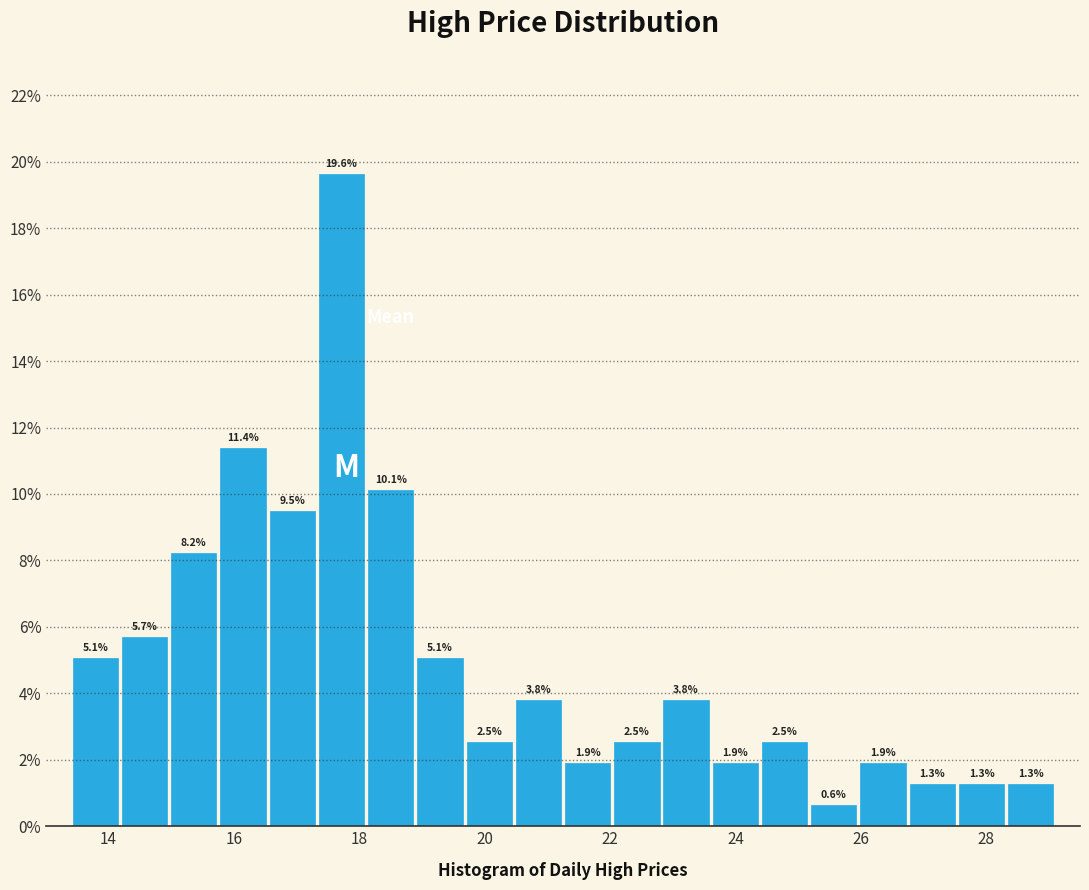

Around what value on the x-axis is the tallest bar? Give the approximate position of its centre, as read against the axis.

17.8